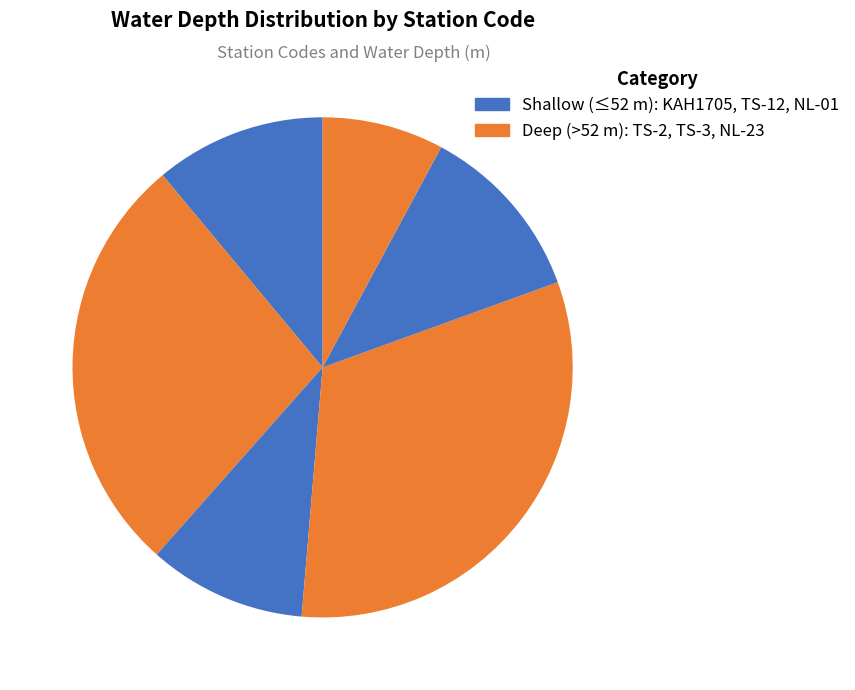

How many slices are in this pie chart?

6